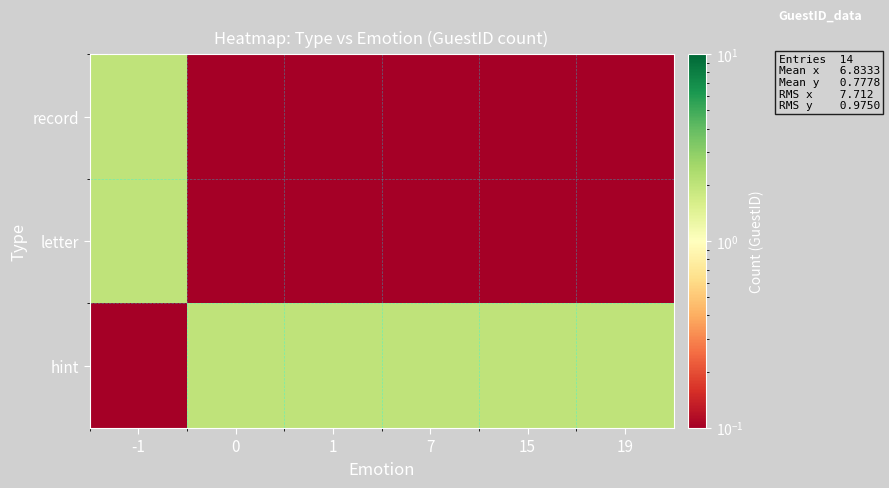

What is the total value across all series at -1?

4.1